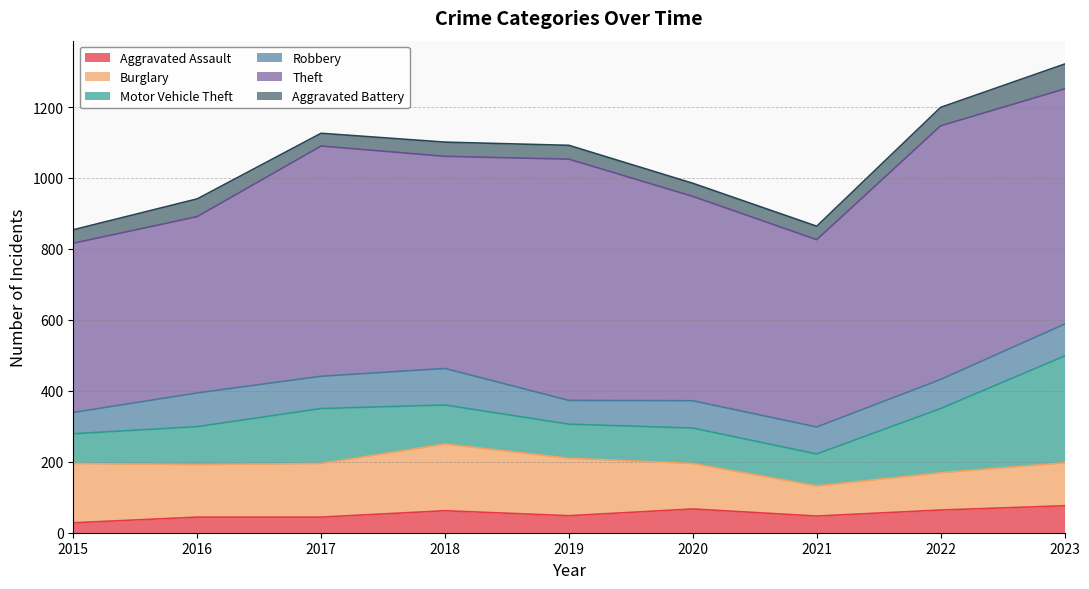

Does the chart have visible grid lines?

Yes